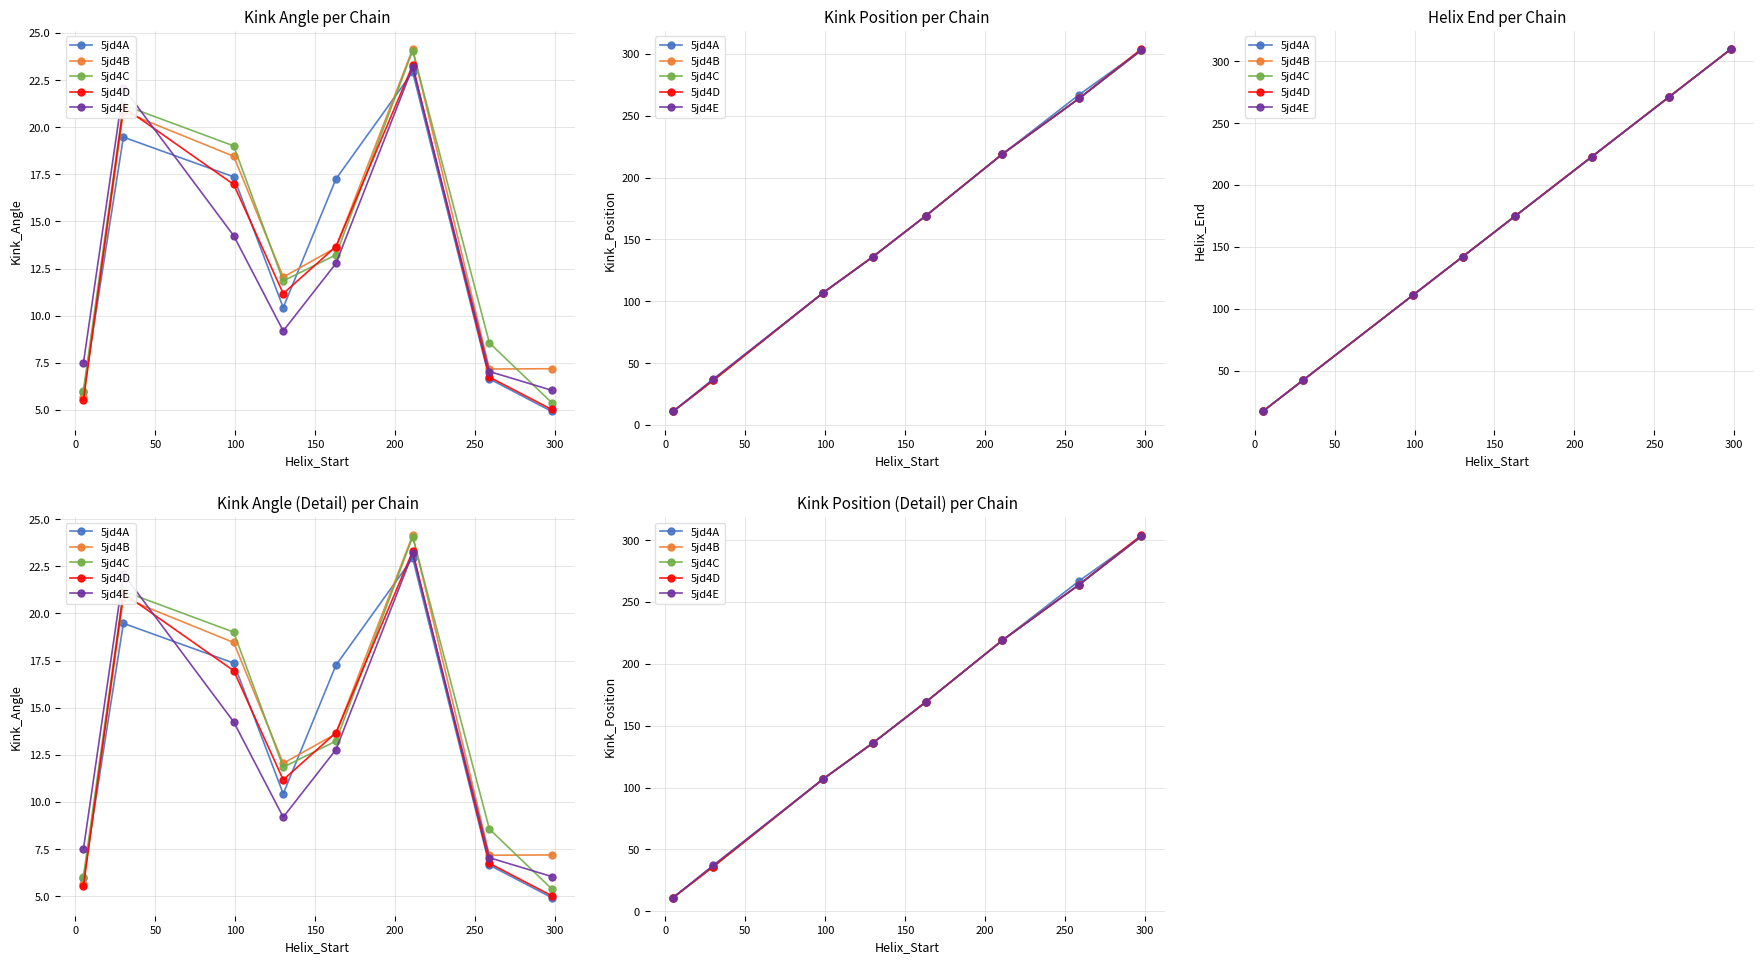

True or false: 5jd4E and 5jd4D cross at least once.

False